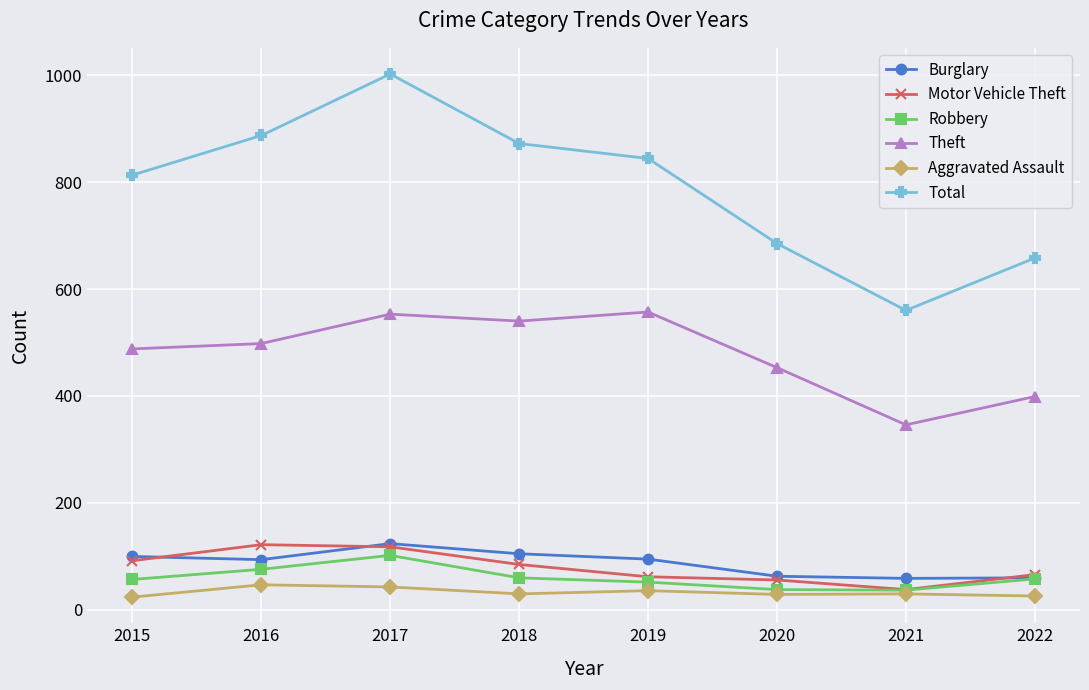

Which series has the largest range (max minus min)?

Total